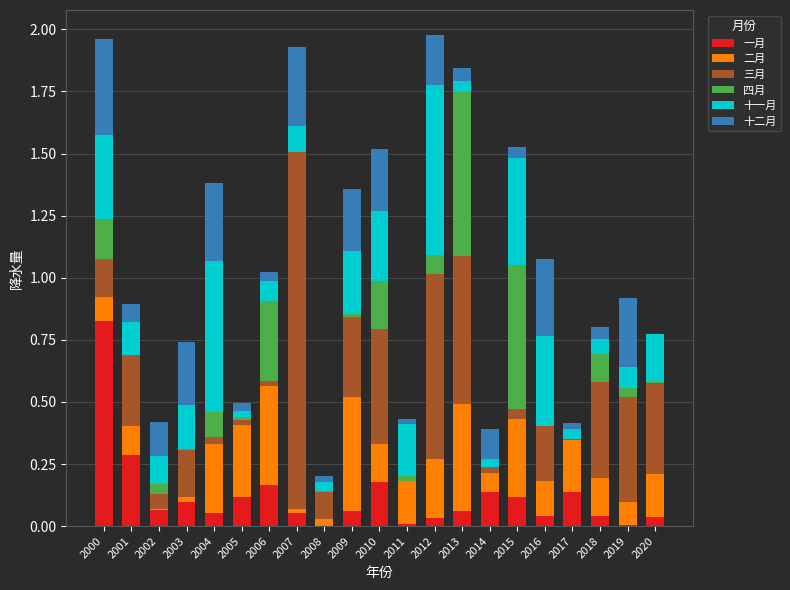

At which label does 一月 reach its peak?

2000